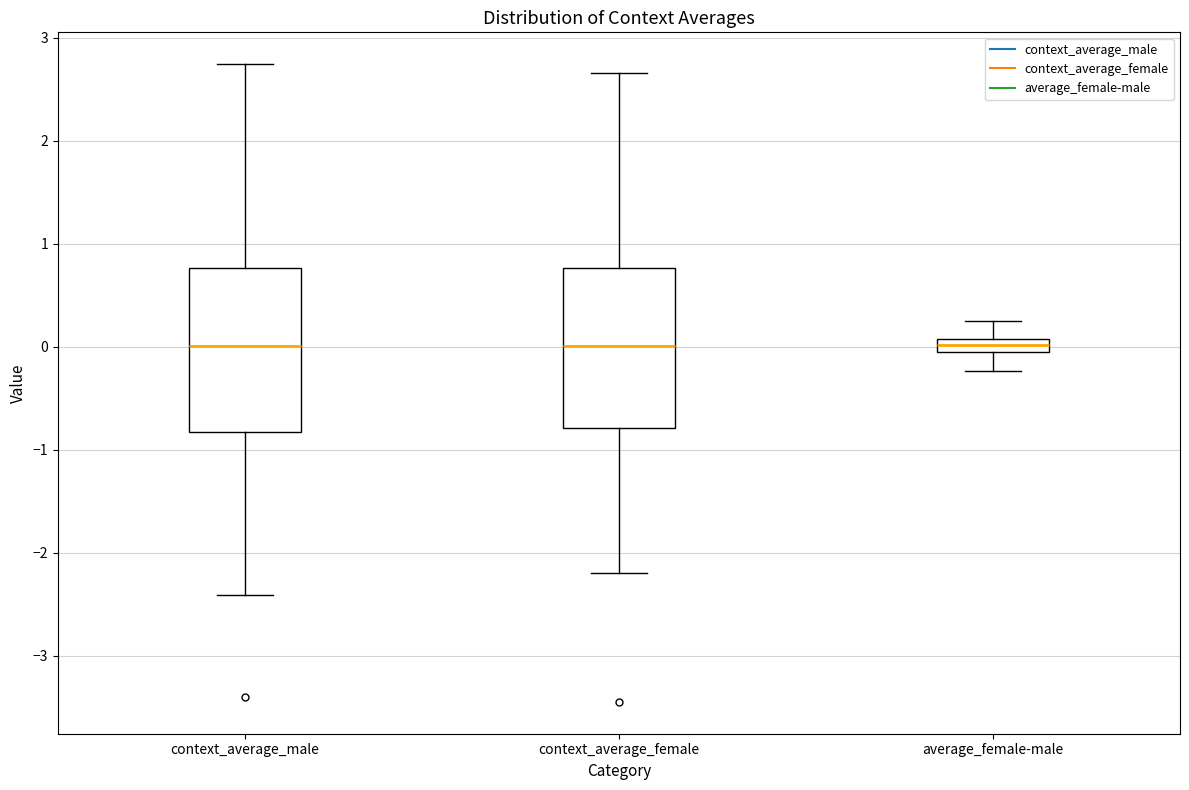

Where is the lower edge of the box for context_average_male on the y-axis? The values are not printed on the chart, so give them approximately, as read against the axis.

-0.8